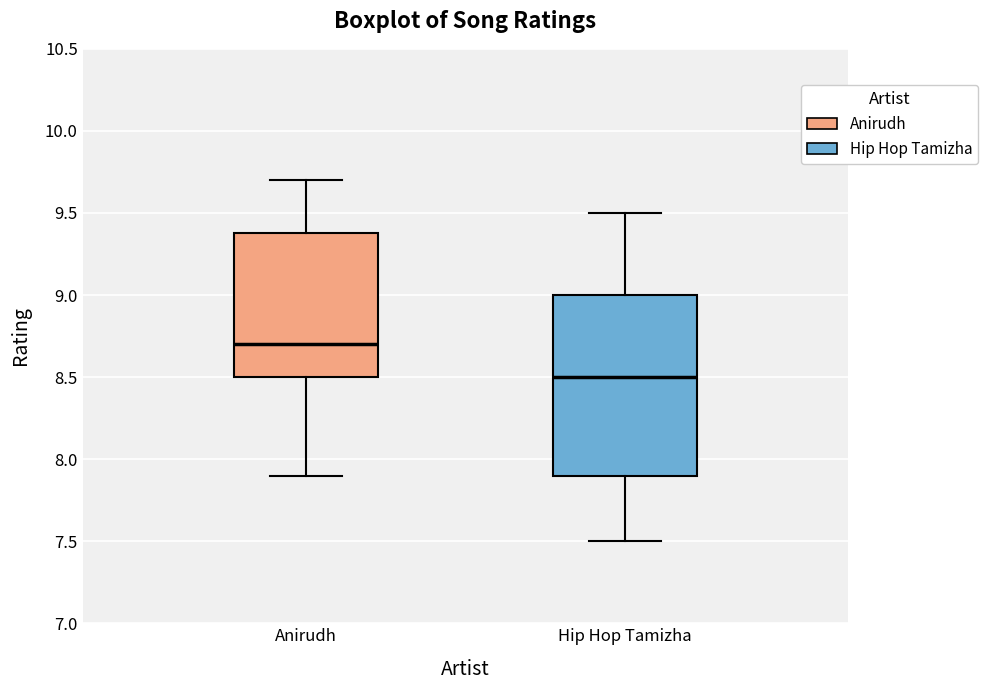

Where is the upper edge of the box for Hip Hop Tamizha on the y-axis? The values are not printed on the chart, so give them approximately, as read against the axis.

9.0